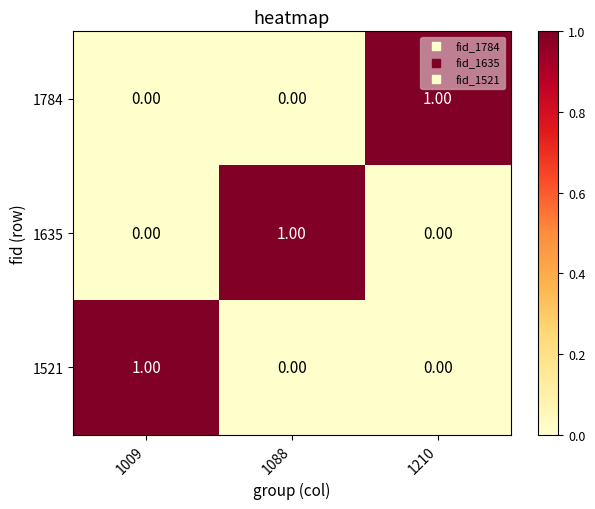

At how many categories does at least one series exceed 0?

3